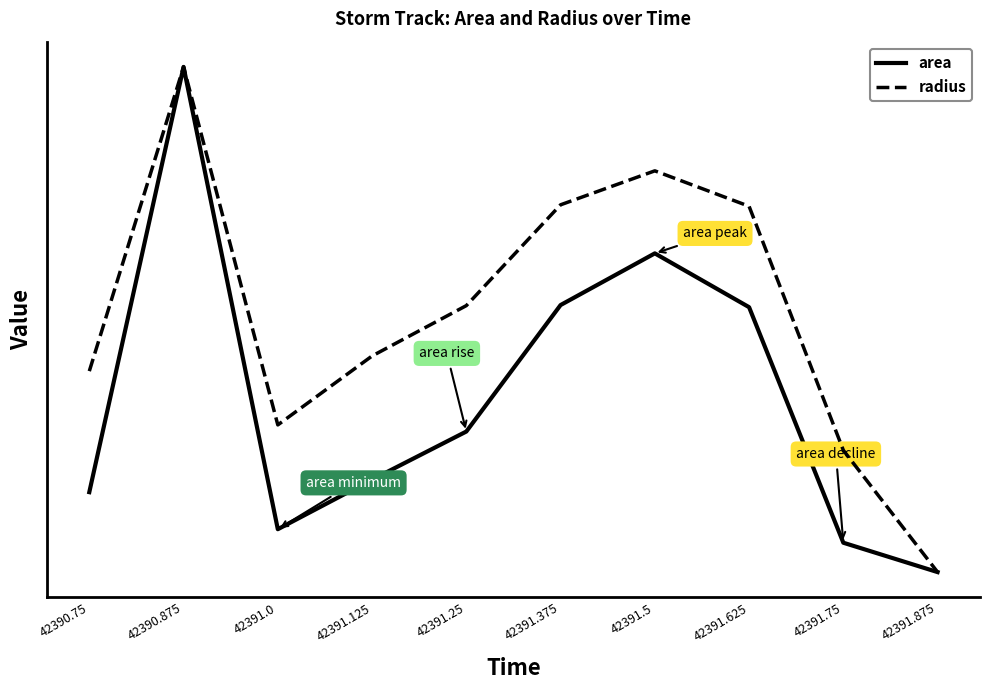

What is the value of the radius point at the 3rd from the left?

359.0